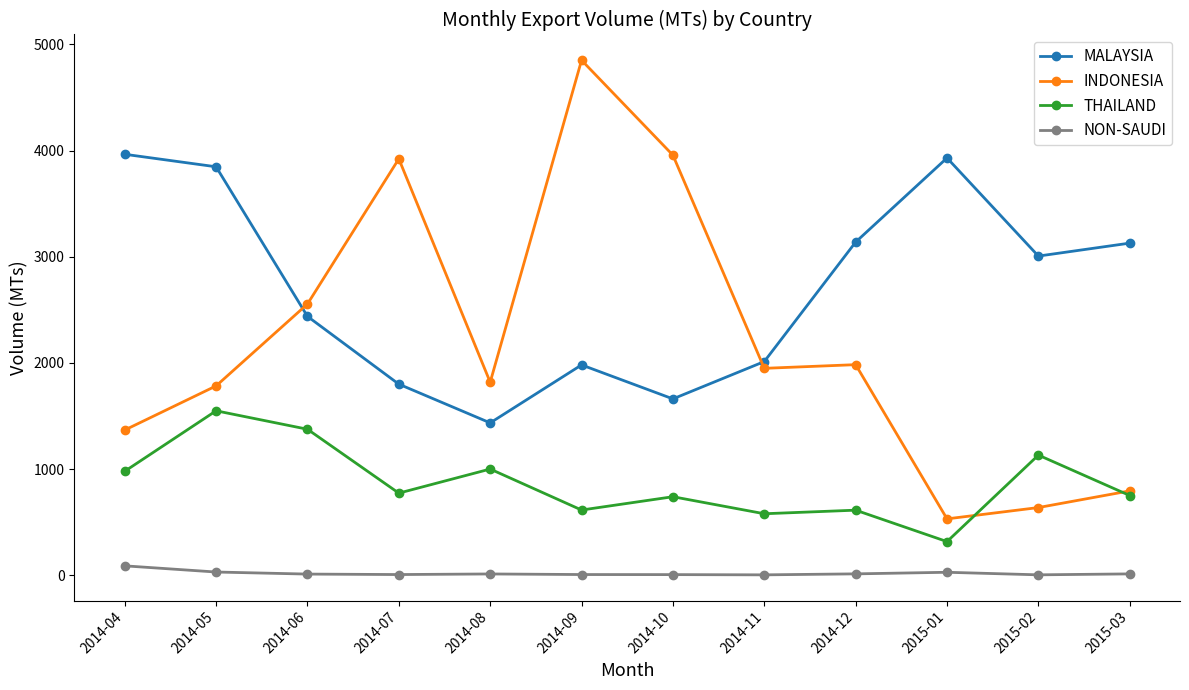

Where is THAILAND nearest to the value 932?

2014-04